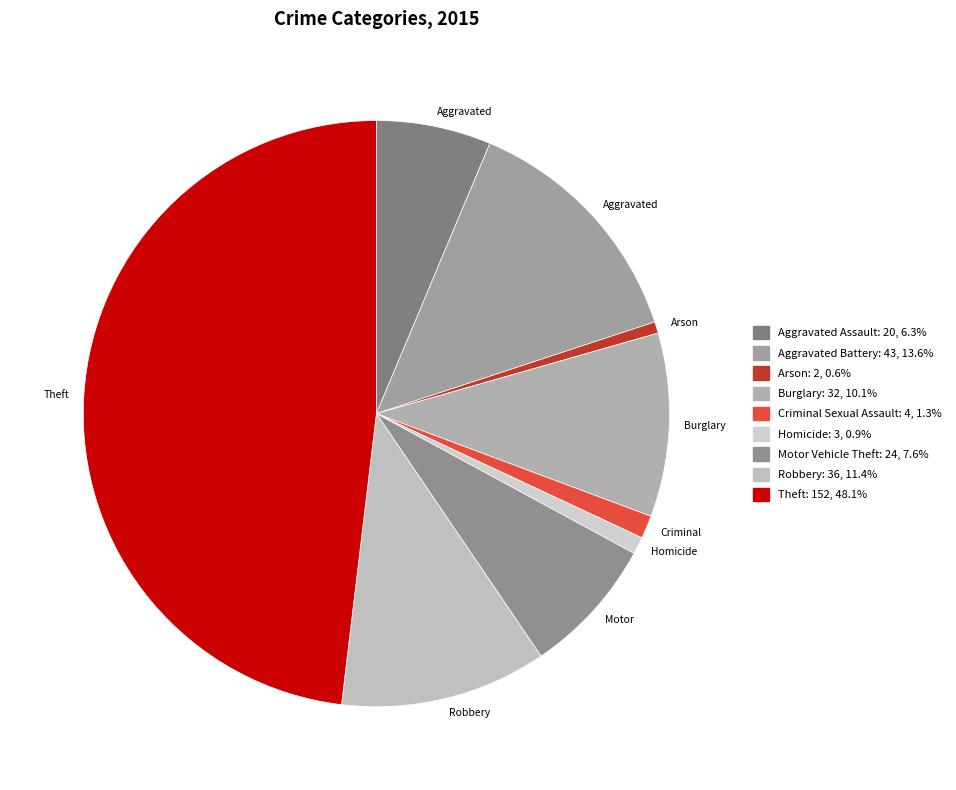

Count the number of slices in the pie.

9